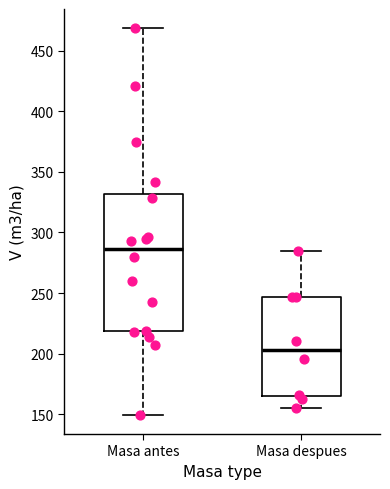

Where is the lower edge of the box for Masa antes on the y-axis? The values are not printed on the chart, so give them approximately, as read against the axis.

220